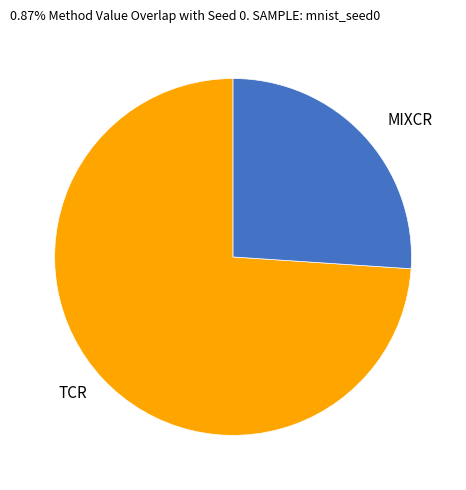

How many segments does this pie chart have?

2